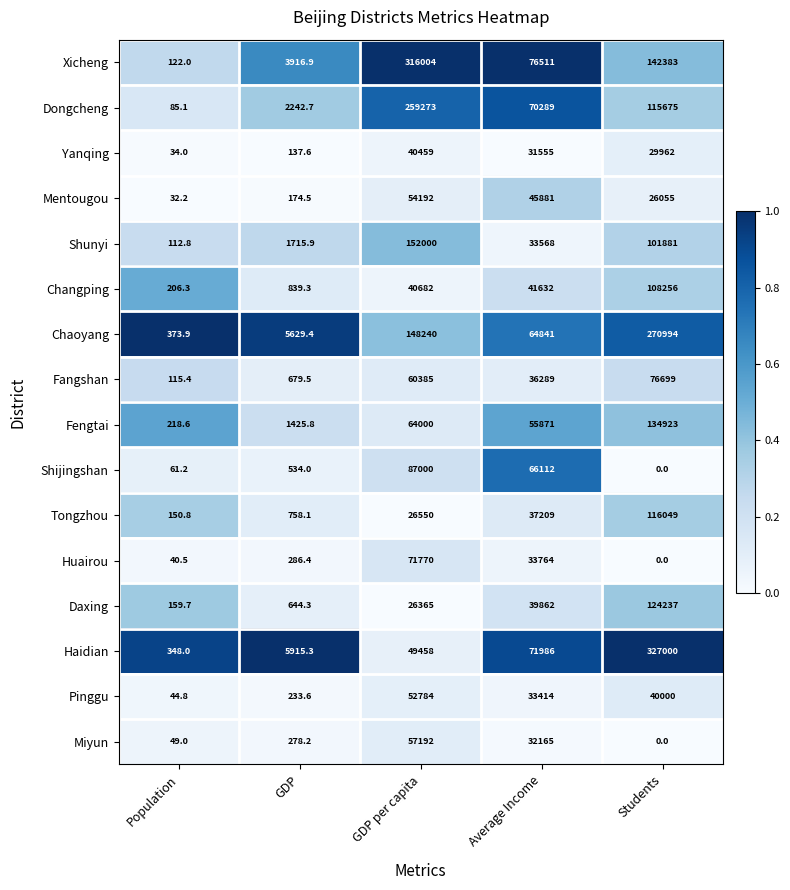

How many data points does each series have?

5